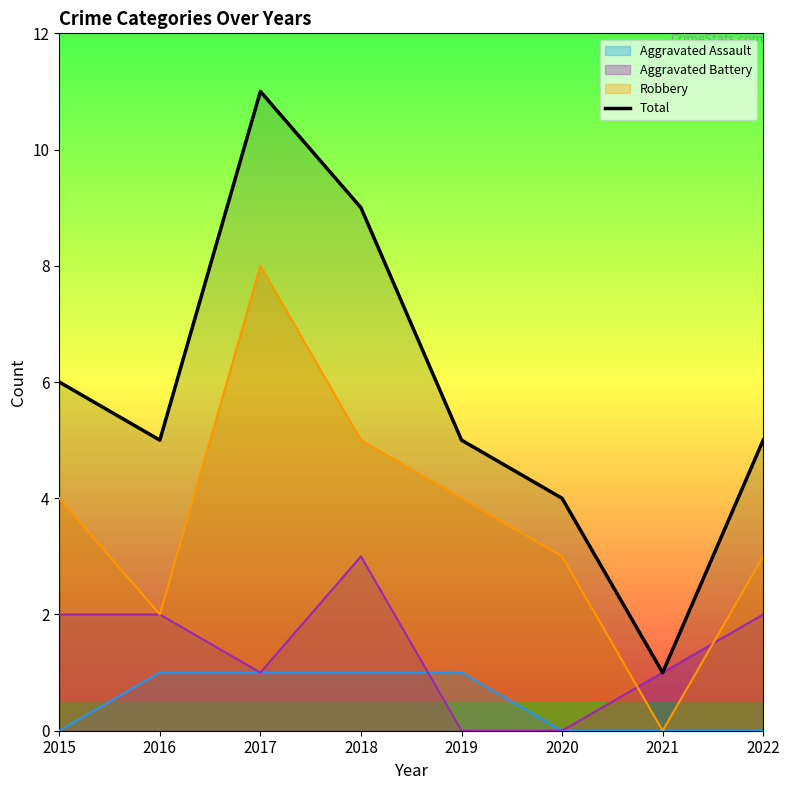

What is the difference between the second highest and second lowest values?

5